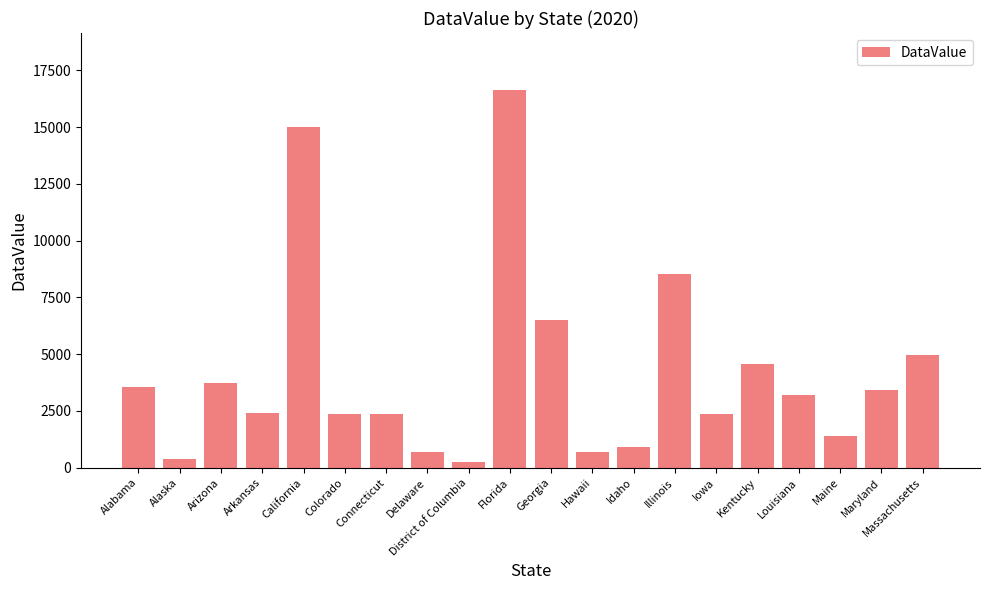

Is it true that the value at Illinois is 8539?

True